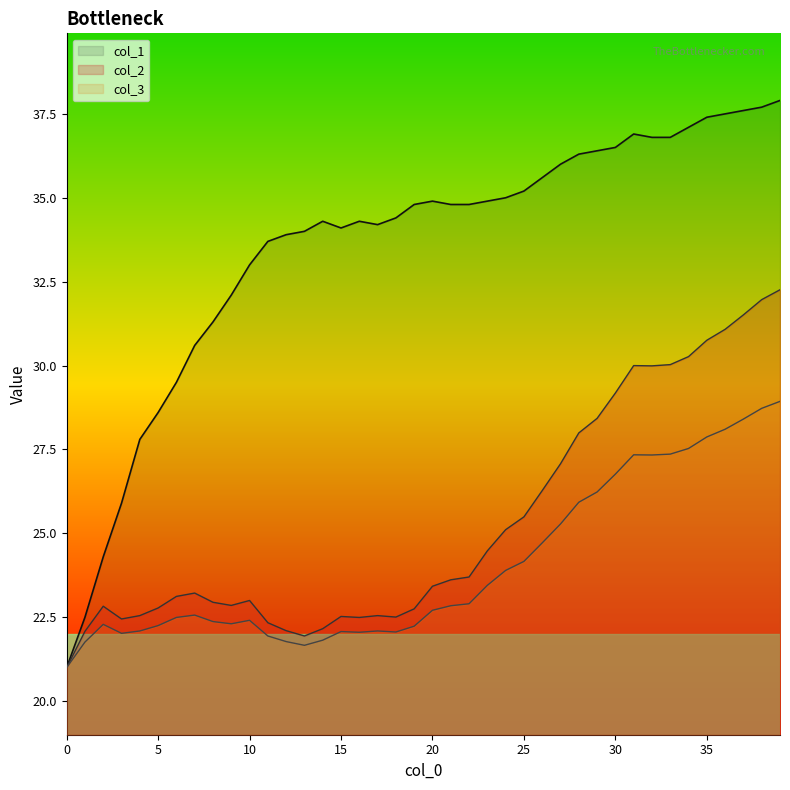

How many lines are shown in the chart?

3